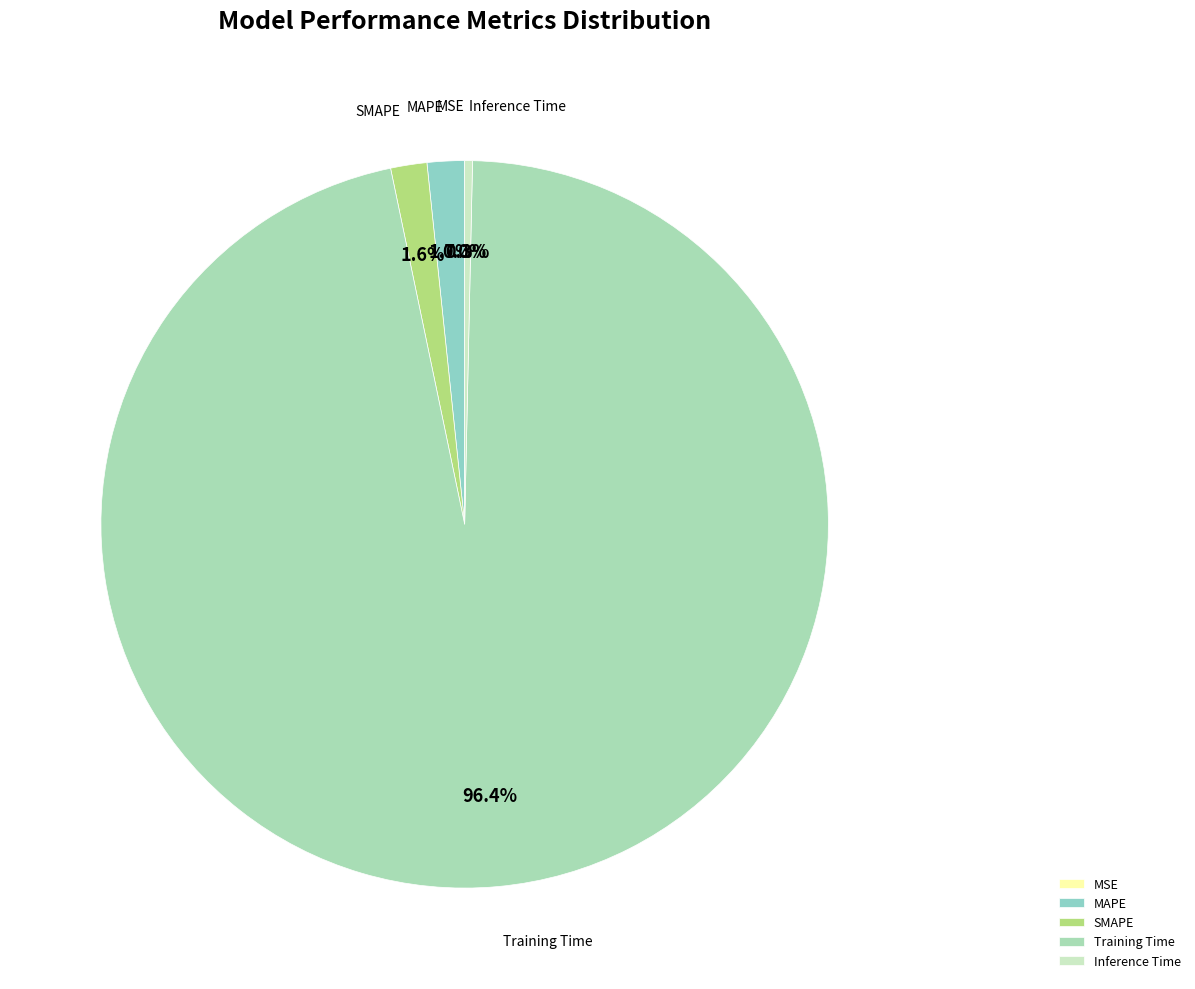

Which category has the biggest portion of the pie?

Training Time